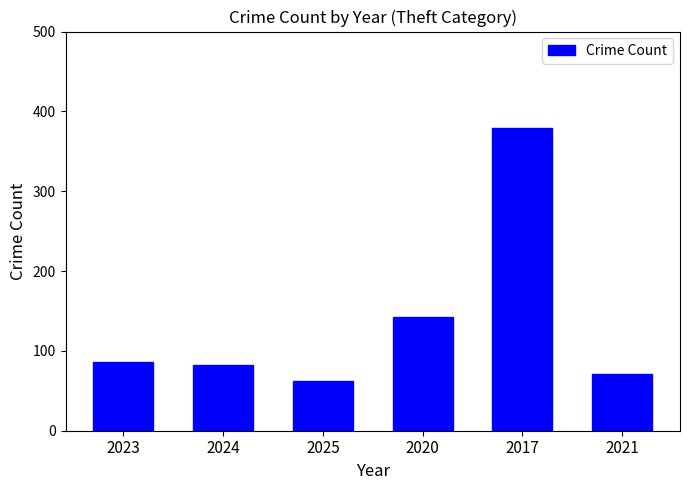

How many bars are there in total?

6